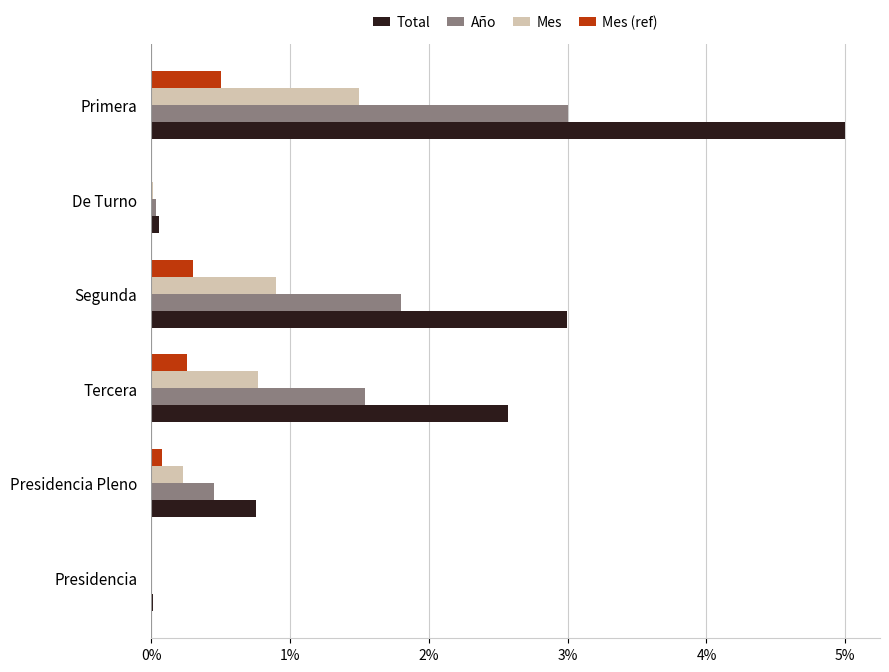

Which series changed the most between Primera and Presidencia?

Total